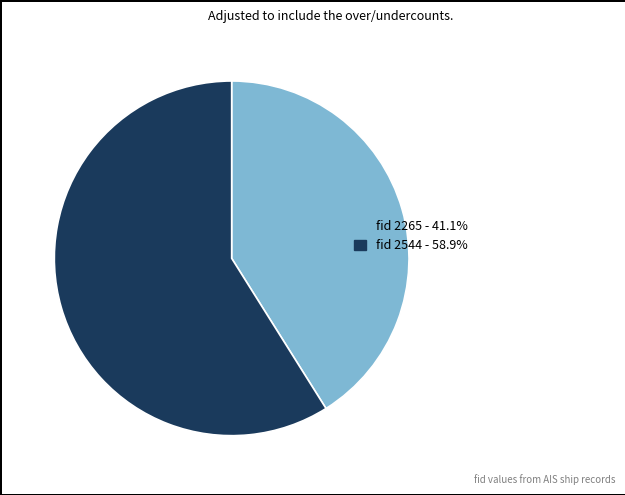

Count the number of slices in the pie.

2